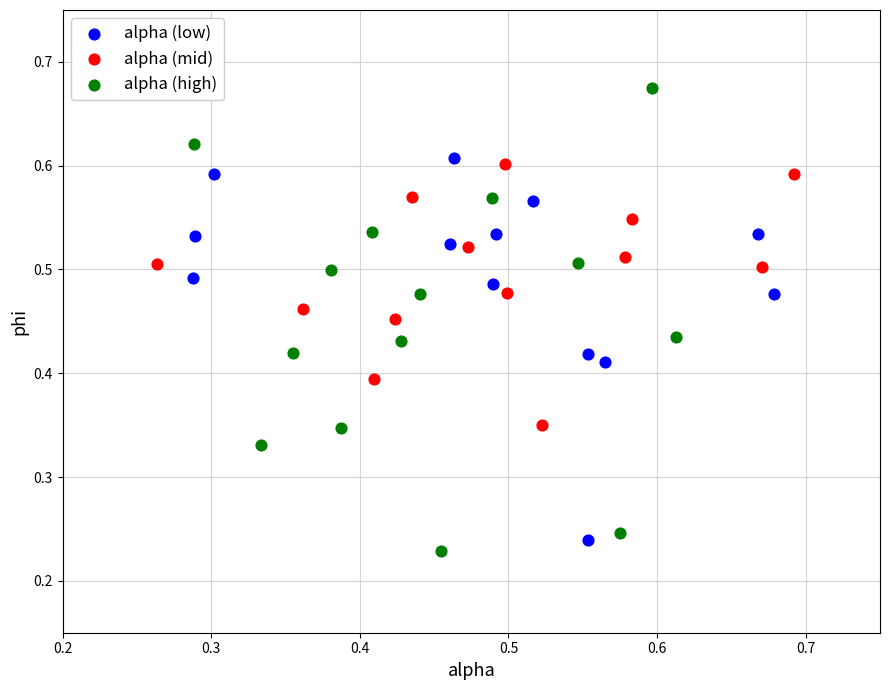

Which series has the largest Y range (max minus min)?

alpha (high)